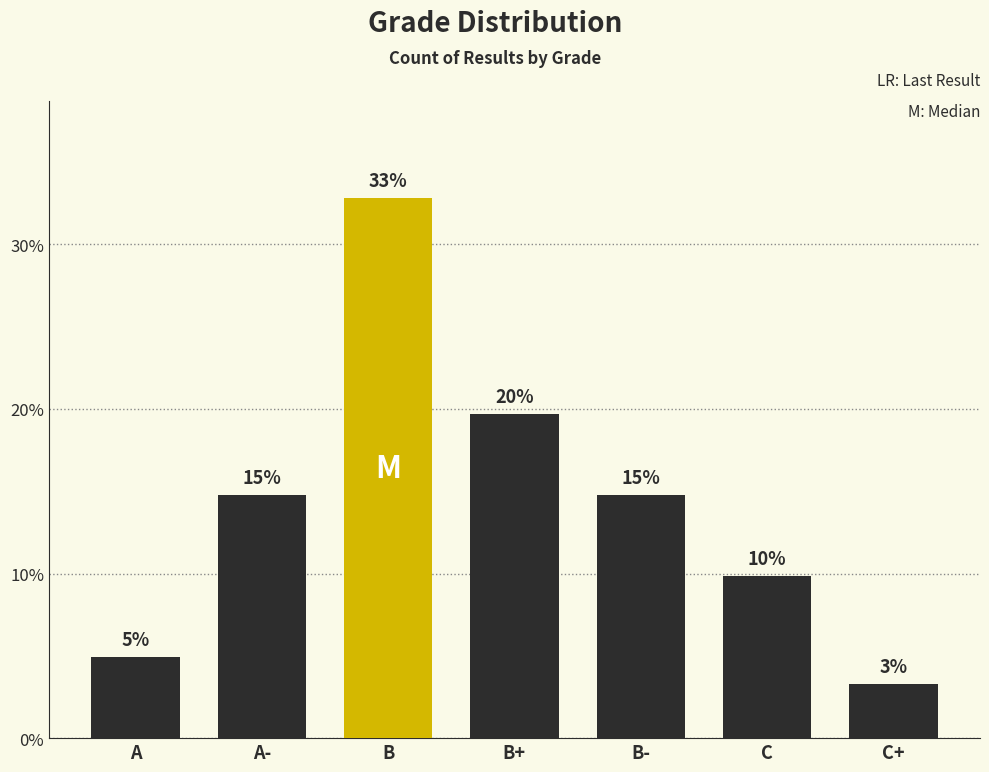

Which has a higher value, B- or B+?

B+